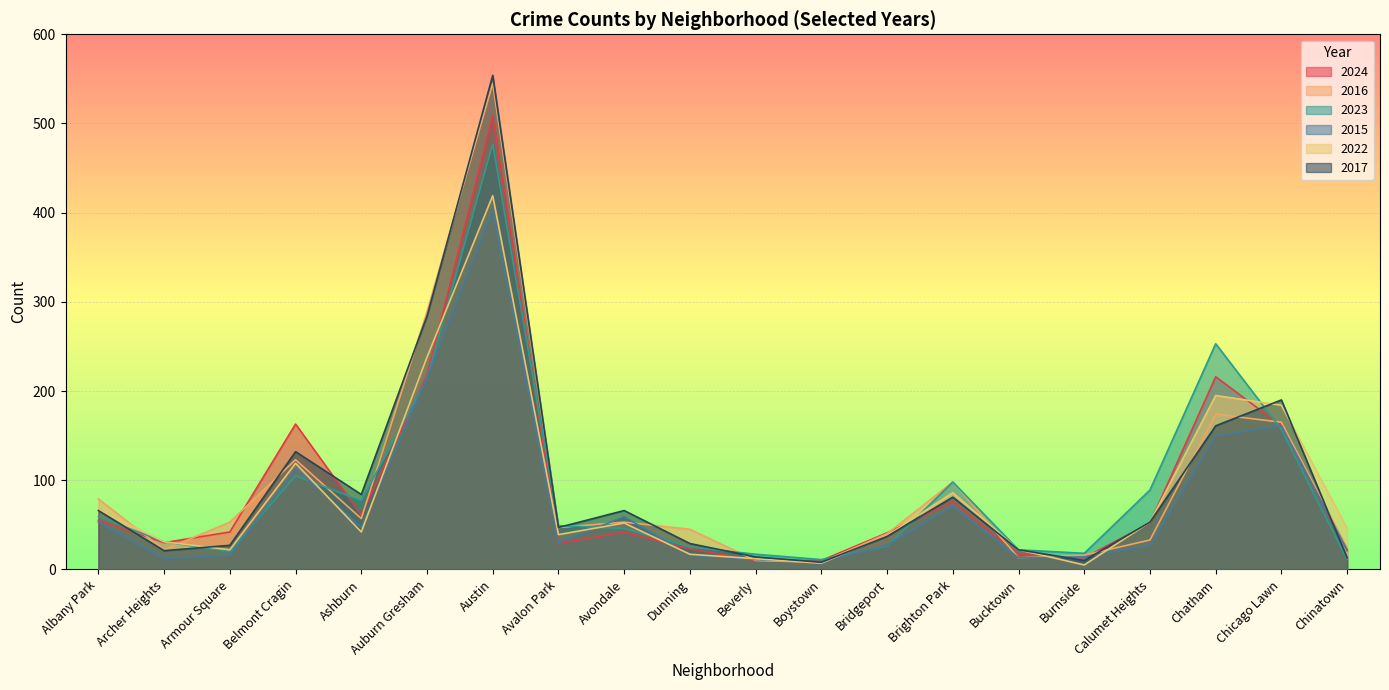

What is the label of the 5th point from the left?

Ashburn